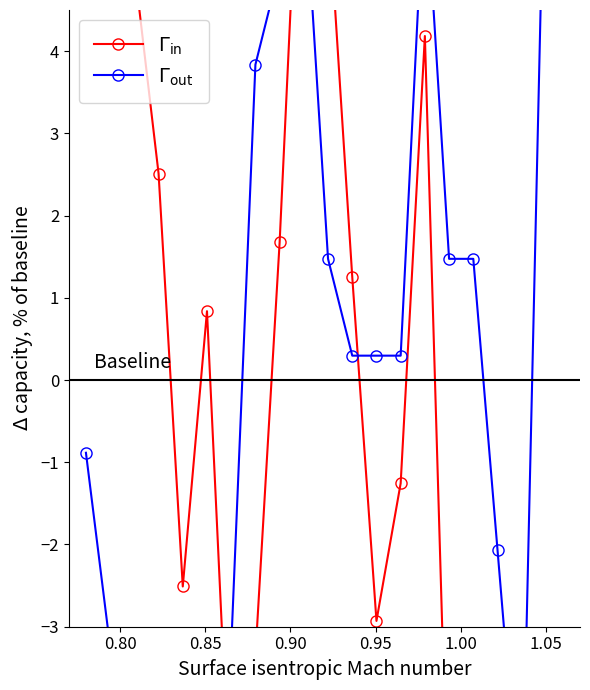

True or false: $\Gamma_{\rm out}$ and $\Gamma_{\rm in}$ intersect in this chart.

True